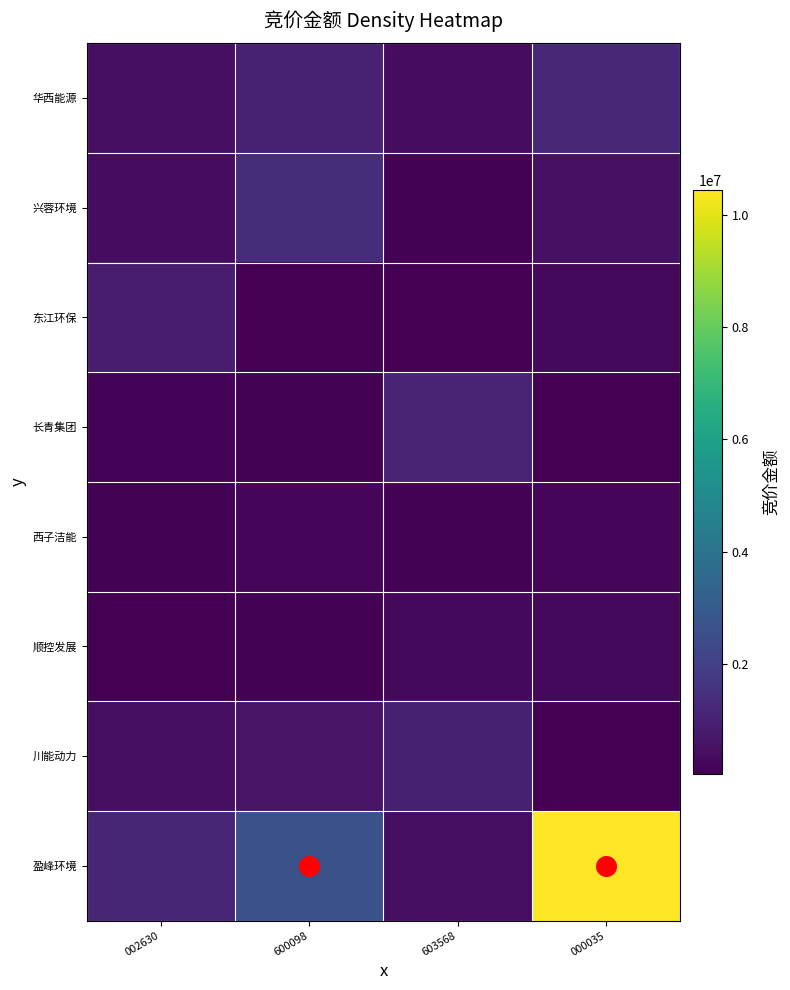

How many data points does each series have?

4